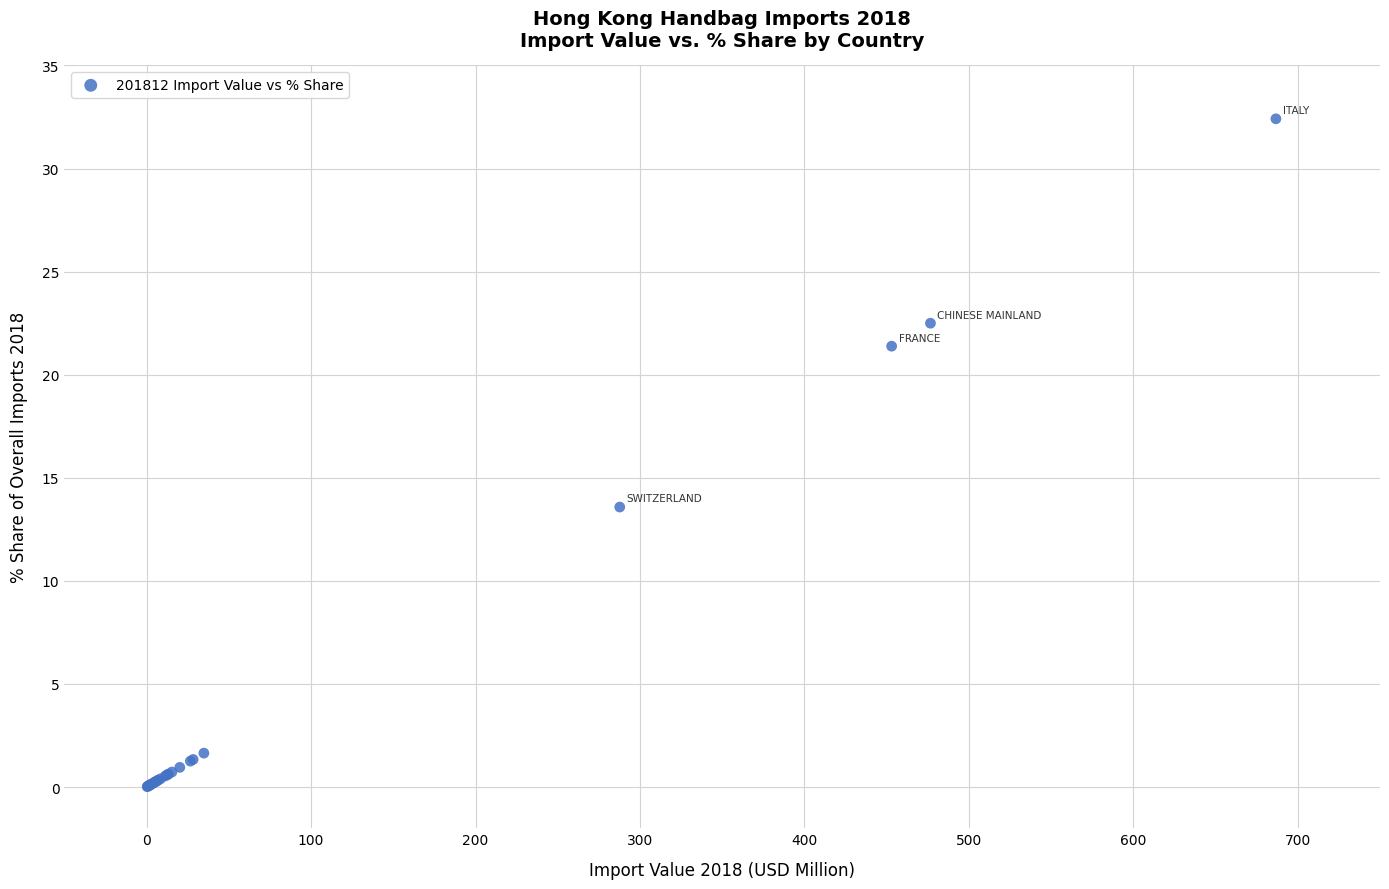

What Y value in the scatter plot is closest to 16?

13.6